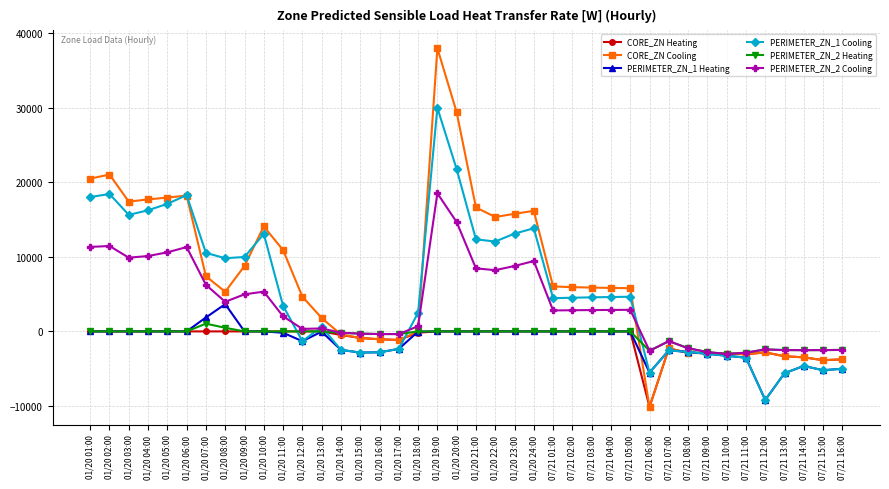

What is the sum of all CORE_ZN Heating values?

-45221.2